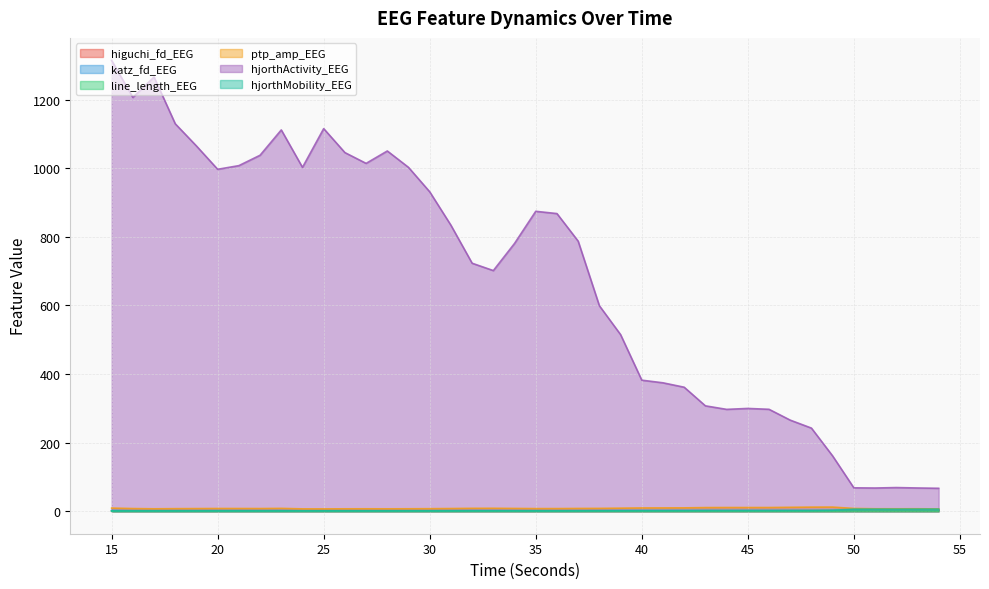

Read the ptp_amp_EEG value at 19.

7.6